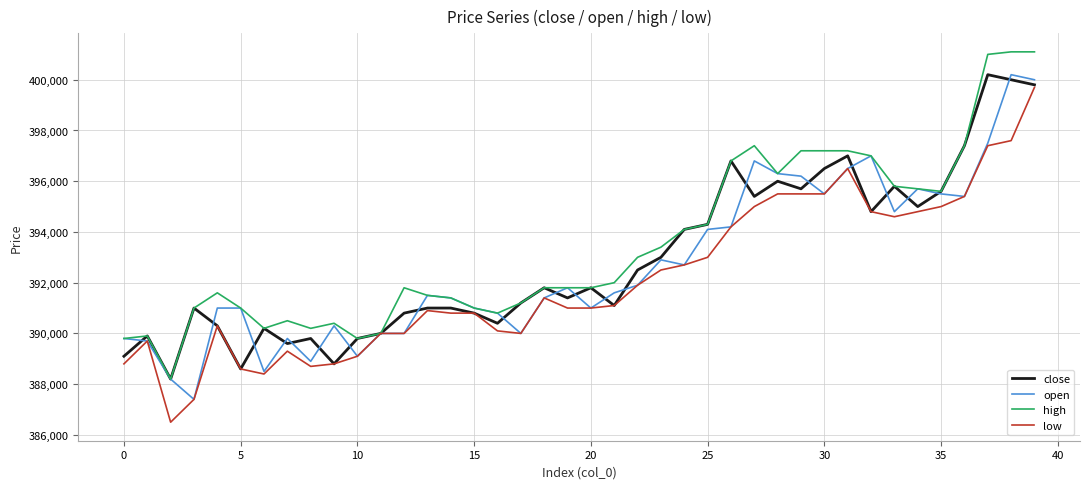

What is the minimum value for low?

386500